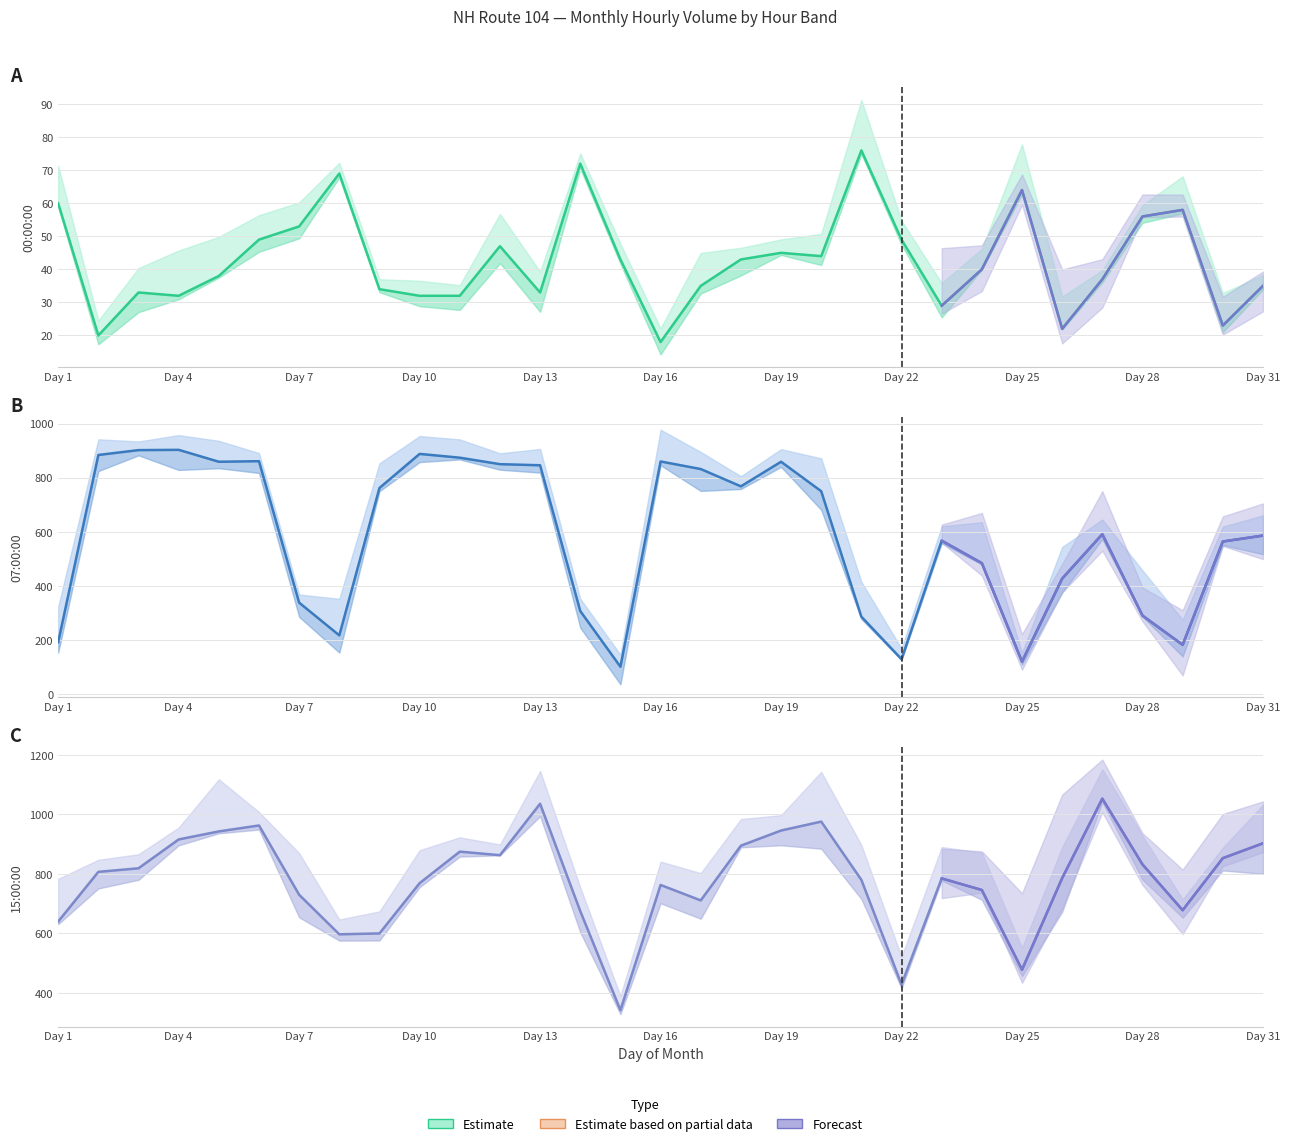

Is the value of 15:00:00 at 21 greater than the value of 07:00:00 at 18?

Yes